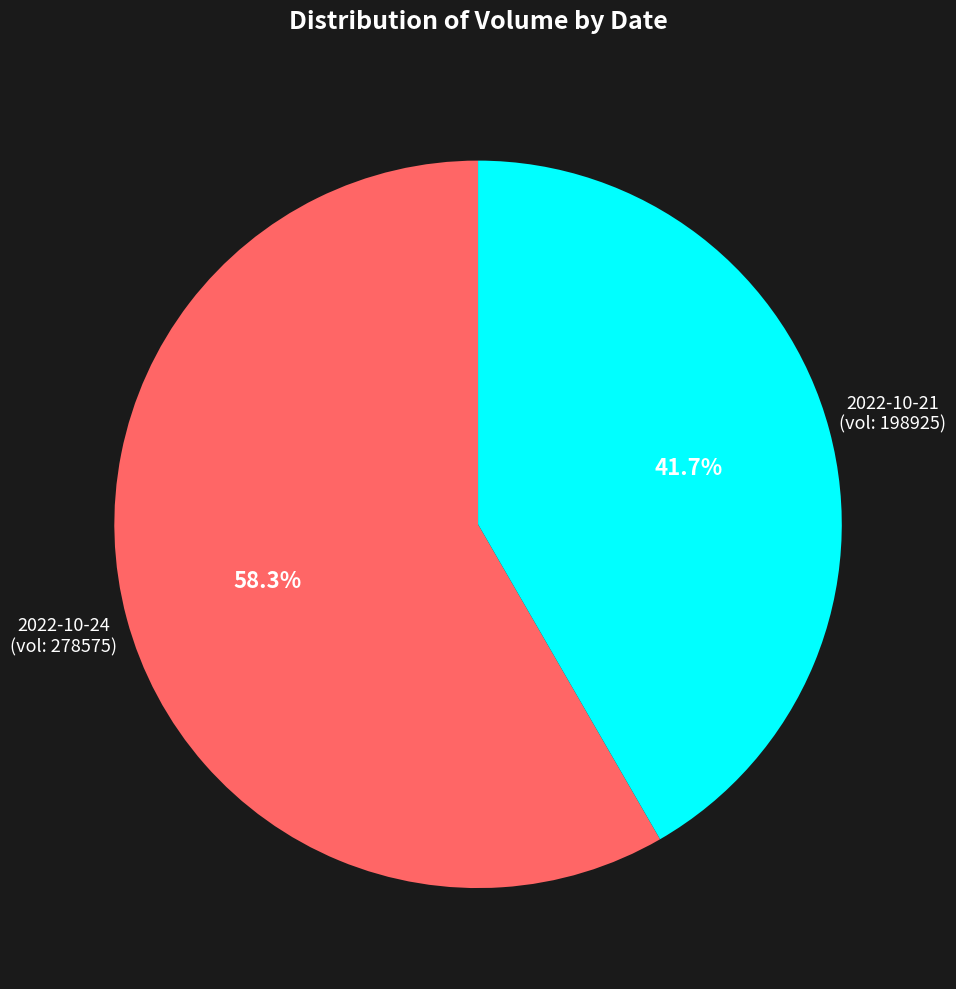

Does any single category account for the majority?

Yes